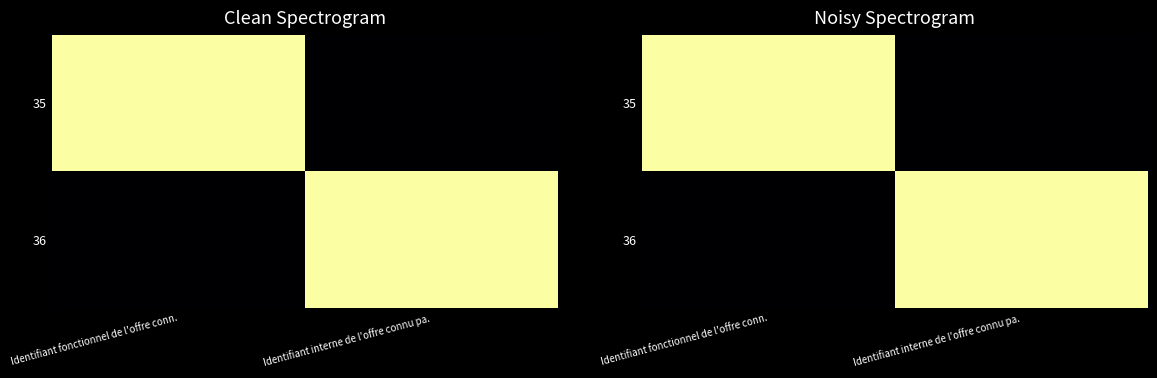

At how many categories does at least one series exceed 0?

2